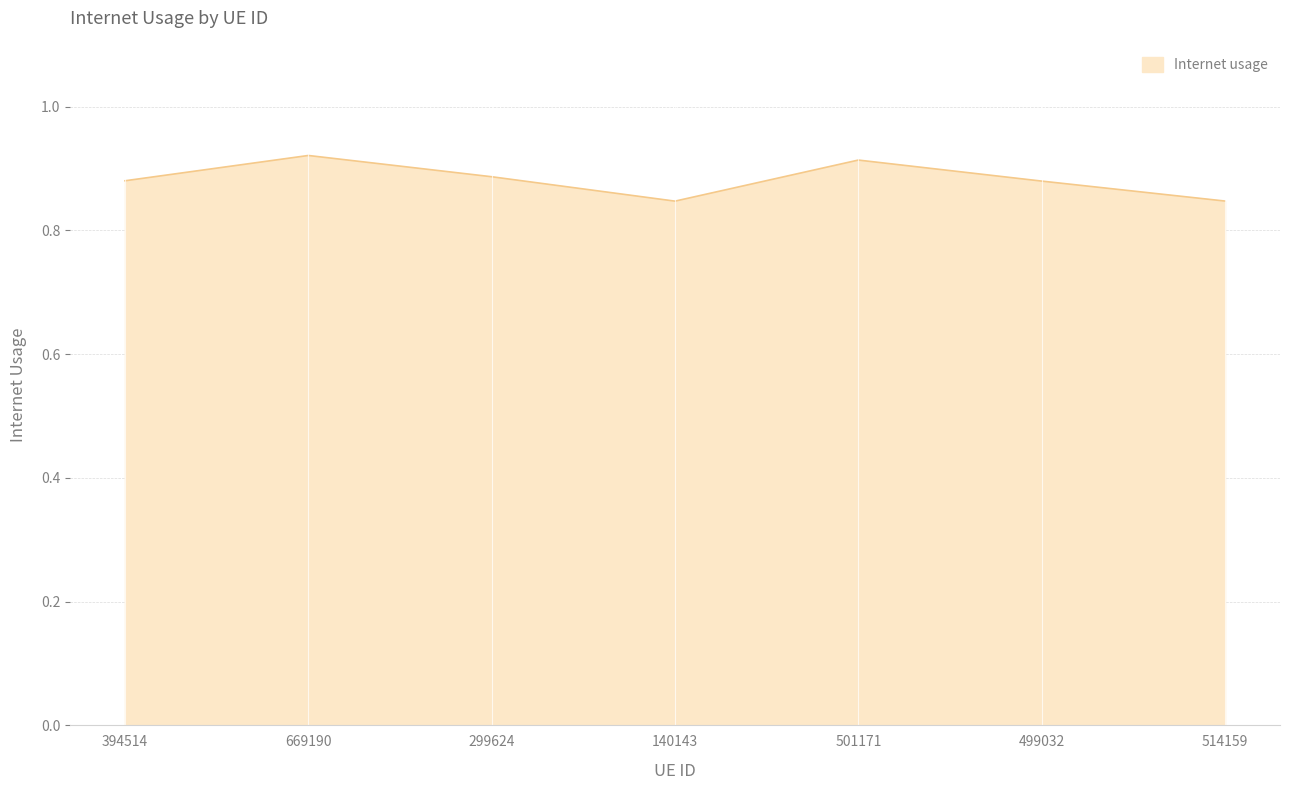

How many interior local peaks (higher than both neighbors) does the data have?

2